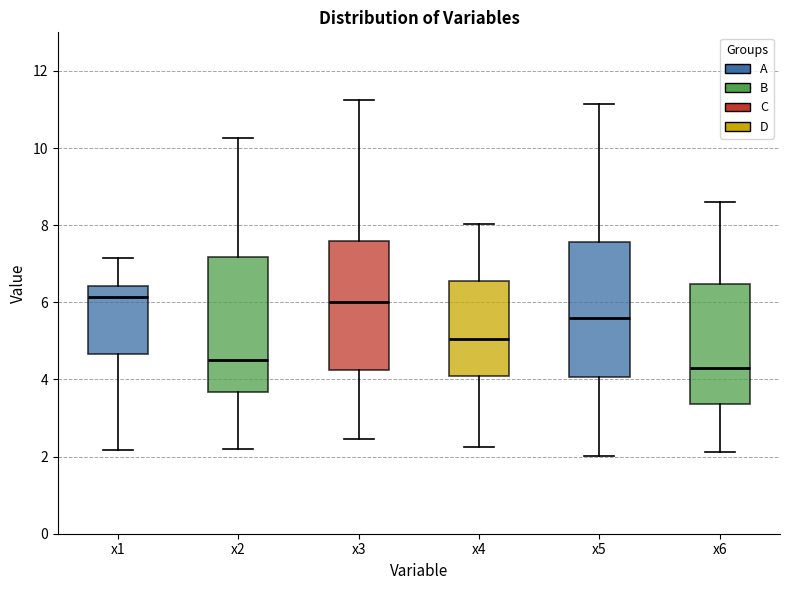

Reading left to right, transcribe this box plot: for each box, give where its median line is, the range the box spans, and where its two whiskers end, as read against the y-axis. The values are not printed on the chart, so give them approximately, as read against the axis.

x1: median 6.2, box 4.6 to 6.4, whiskers 2.2 to 7.2
x2: median 4.4, box 3.6 to 7.2, whiskers 2.2 to 10.2
x3: median 6.0, box 4.2 to 7.6, whiskers 2.4 to 11.2
x4: median 5.0, box 4.0 to 6.6, whiskers 2.2 to 8.0
x5: median 5.6, box 4.0 to 7.6, whiskers 2.0 to 11.2
x6: median 4.4, box 3.4 to 6.4, whiskers 2.2 to 8.6